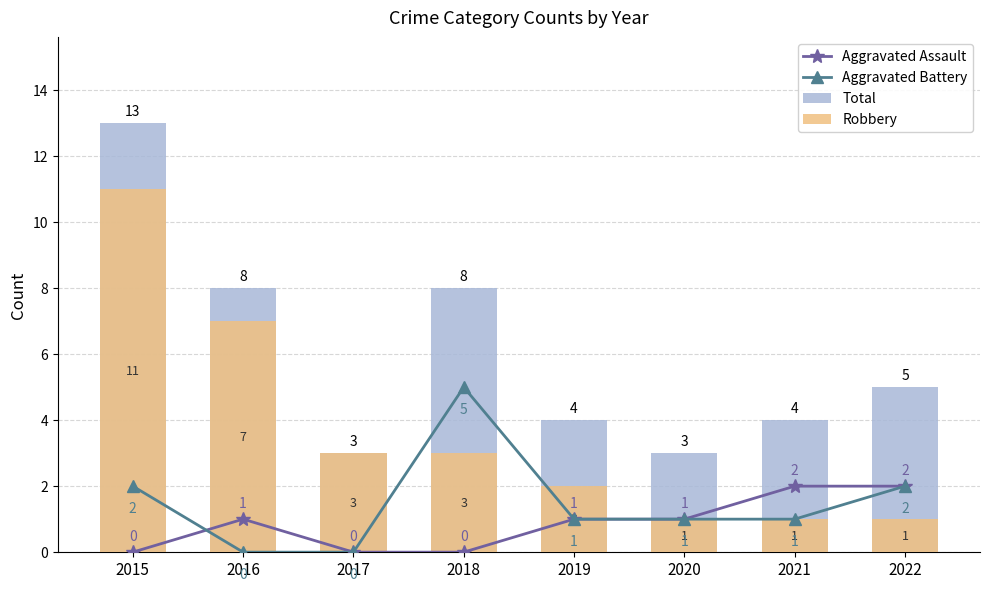

Count the number of data series in this chart.

4